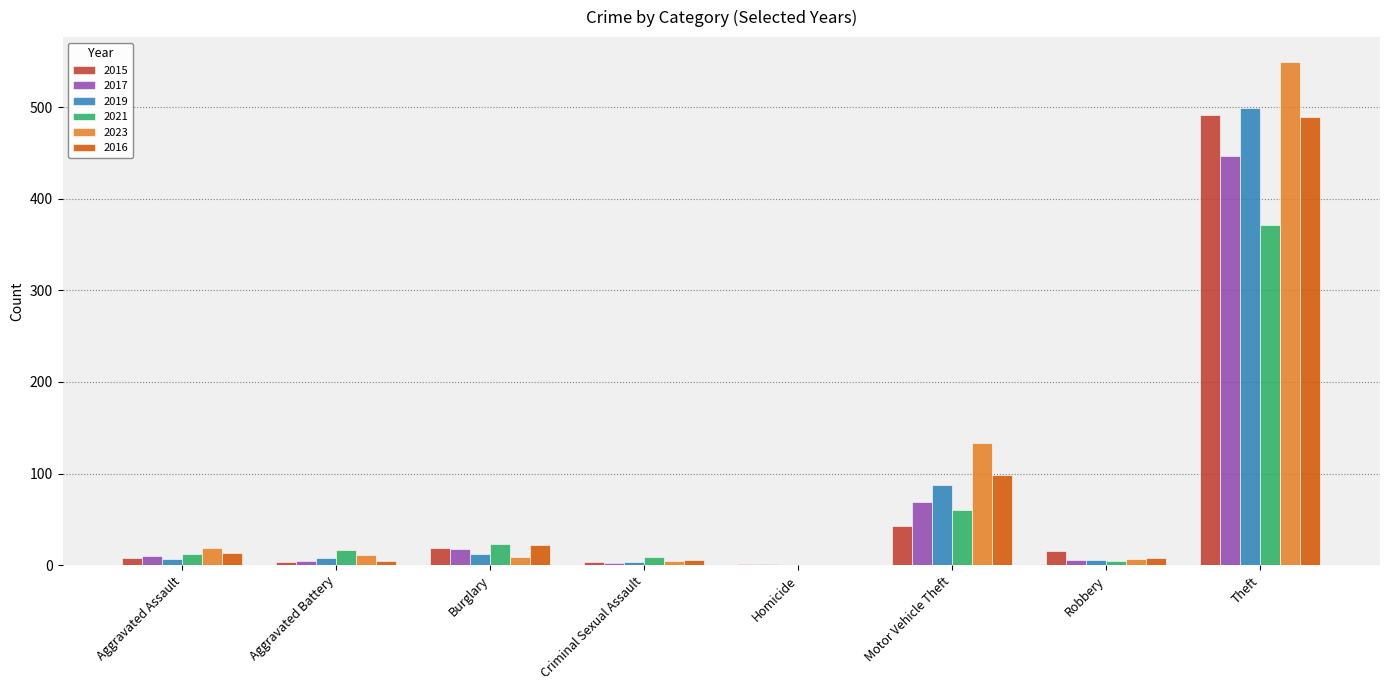

What is the sum of all 2015 values?

584